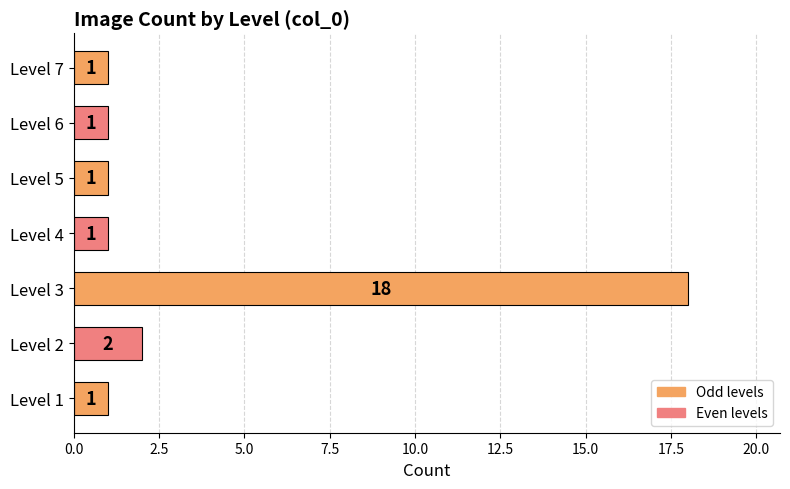

The chart shows a value of 1 at Level 7. True or false?

True